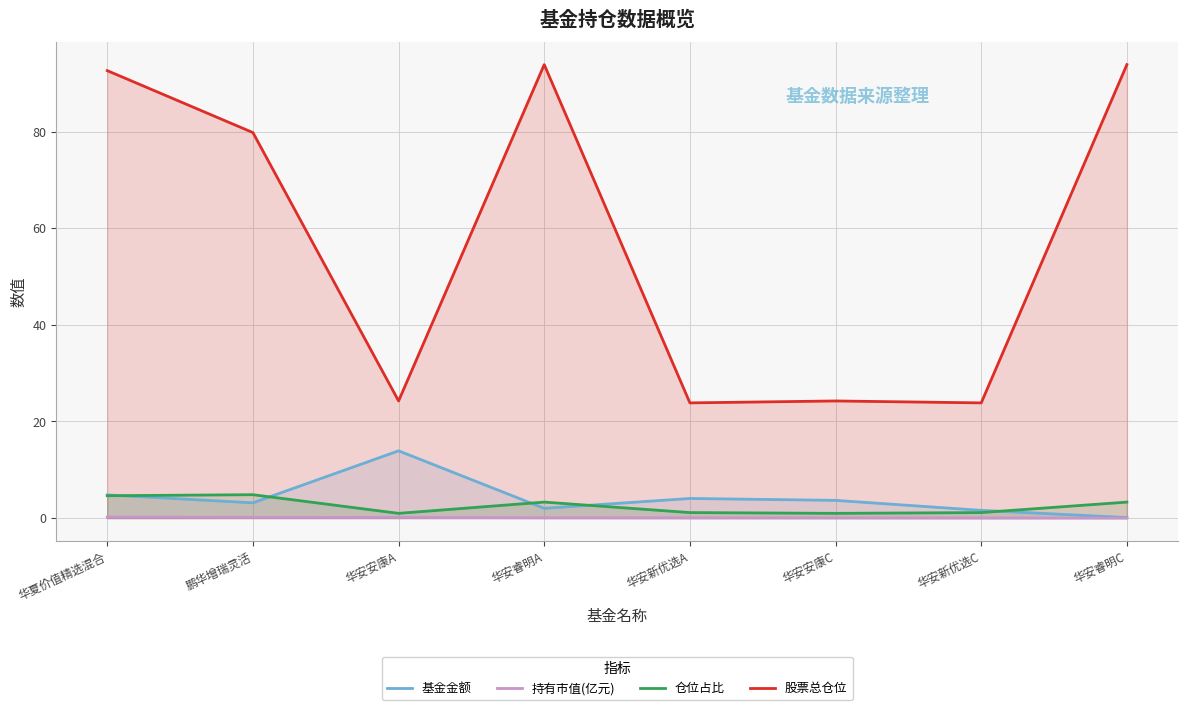

At which label does 股票总仓位 reach its minimum?

华安新优选A